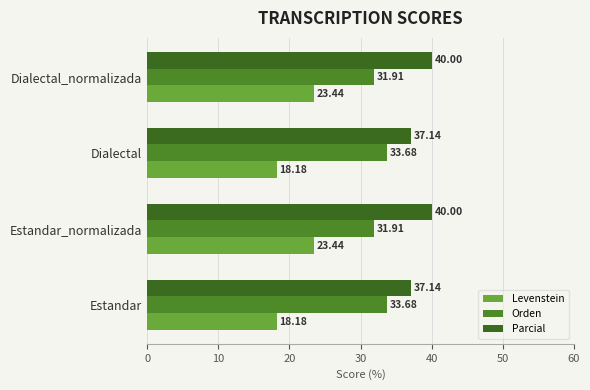

How many categories are shown in the chart?

4